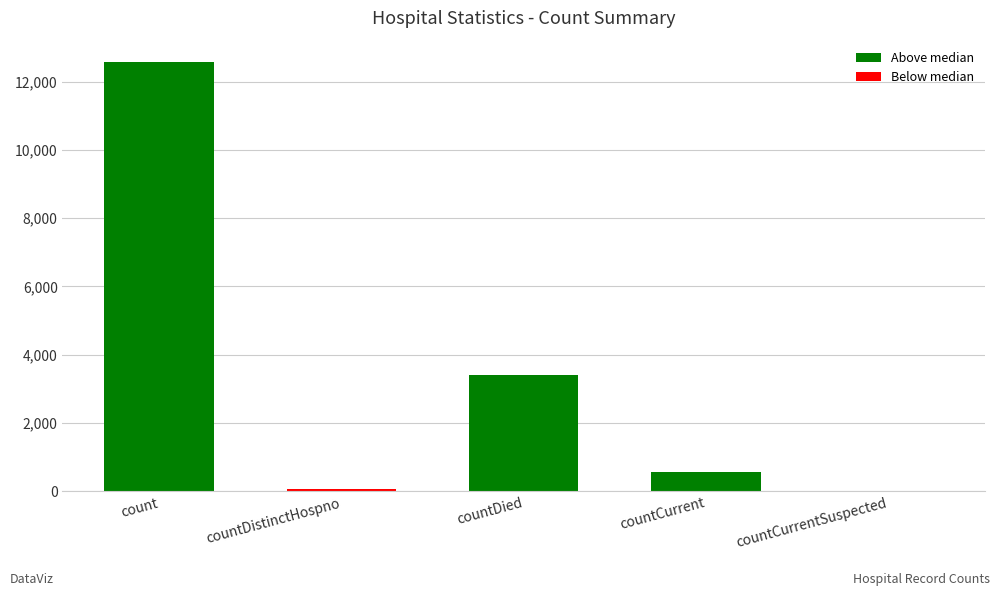

What is the change in value from countDistinctHospno to countCurrentSuspected?

-76